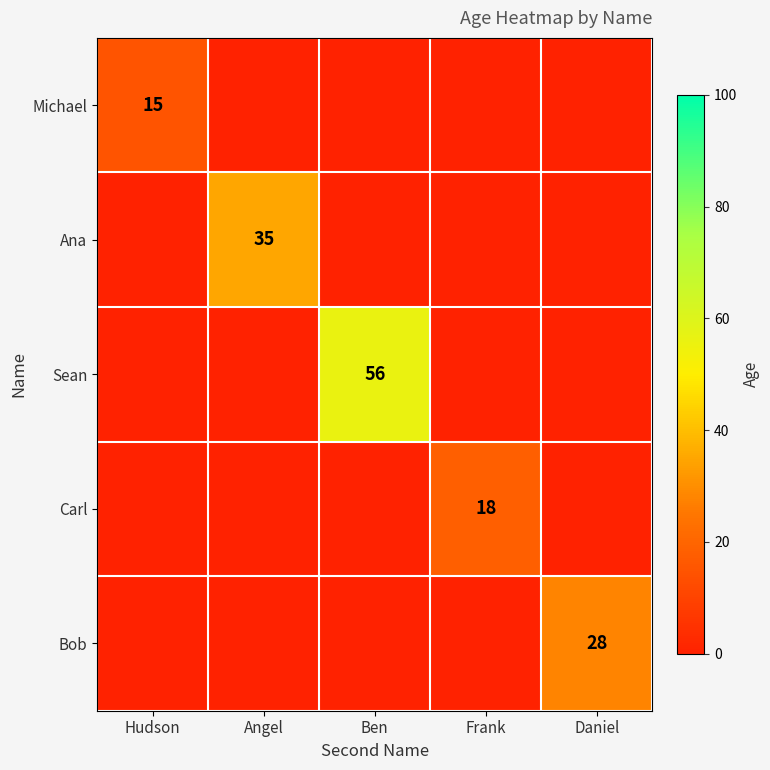

Reading right to left, what are all the values shown in this chart?

Michael: 0	0	0	0	15
Ana: 0	0	0	35	0
Sean: 0	0	56	0	0
Carl: 0	18	0	0	0
Bob: 28	0	0	0	0